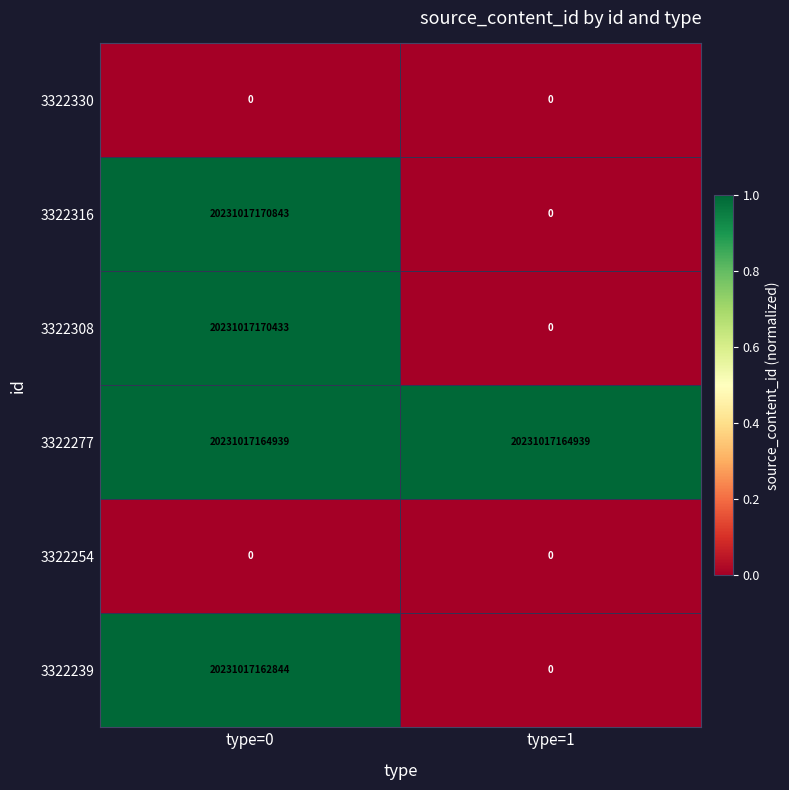

Which category has the highest value across all series?

type=0